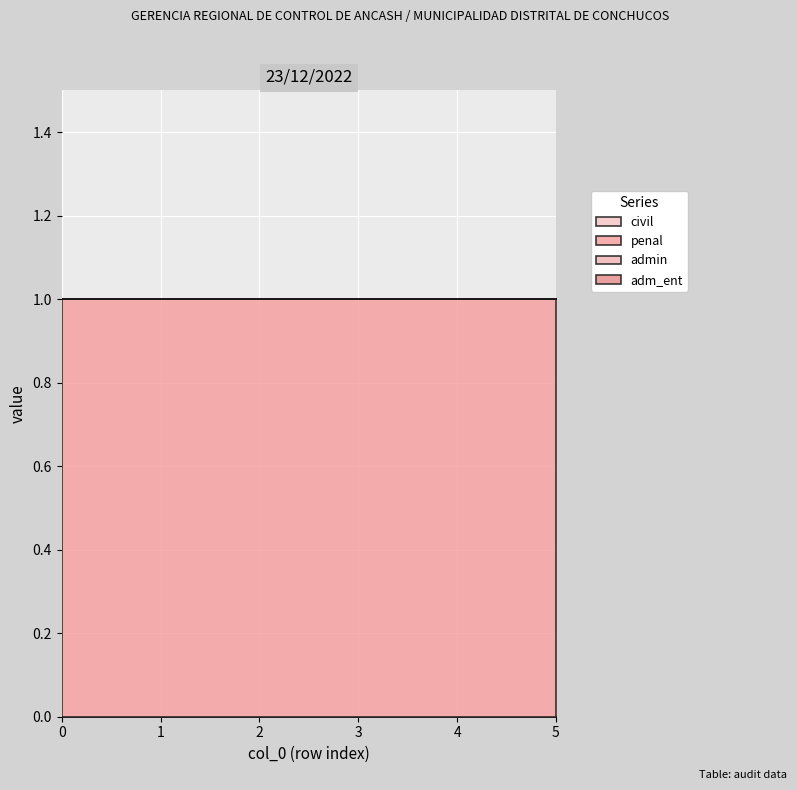

Which has a higher value, 1 or 2?

1